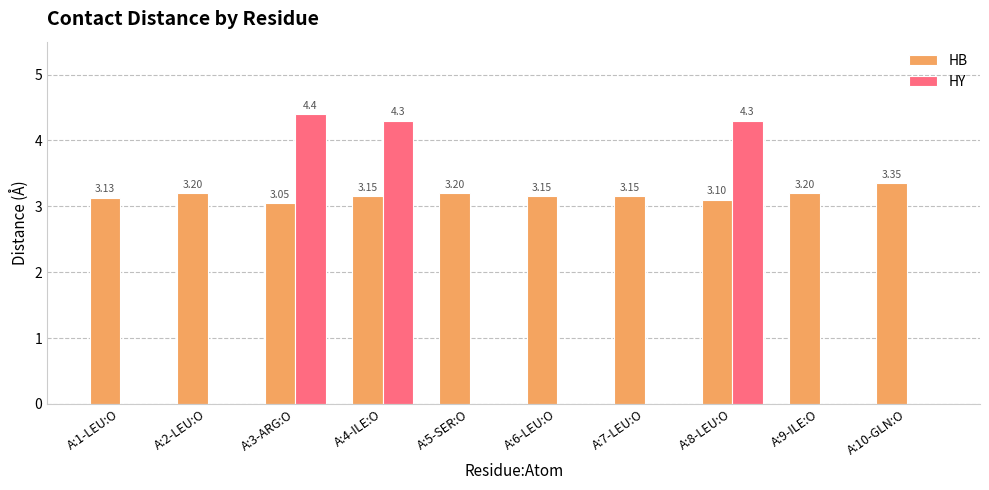

What is the average value of the HY series?

1.3